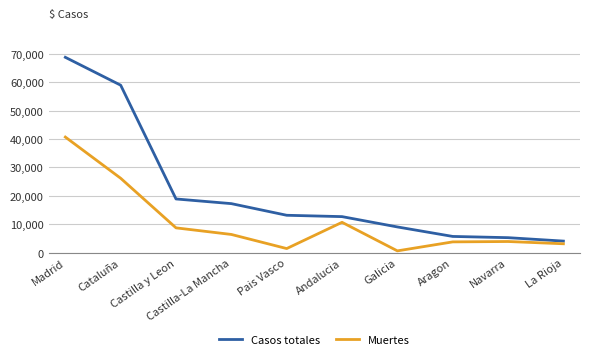

How many lines are shown in the chart?

2